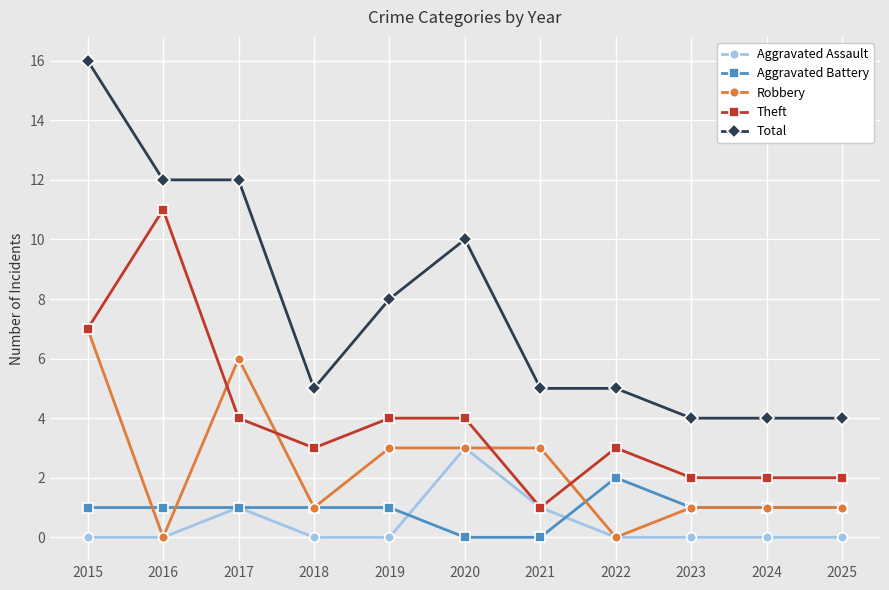

True or false: Theft has more than 0 interior local peaks.

True